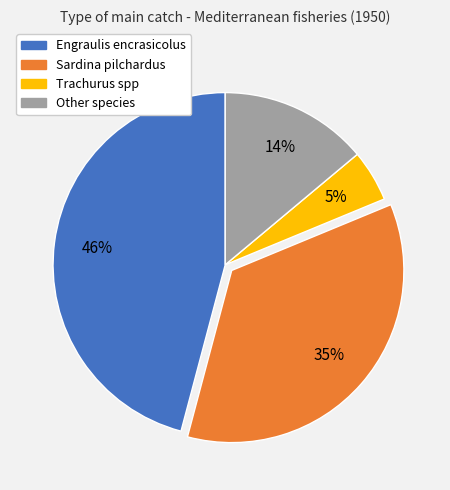

Which slice is the largest?

Engraulis encrasicolus